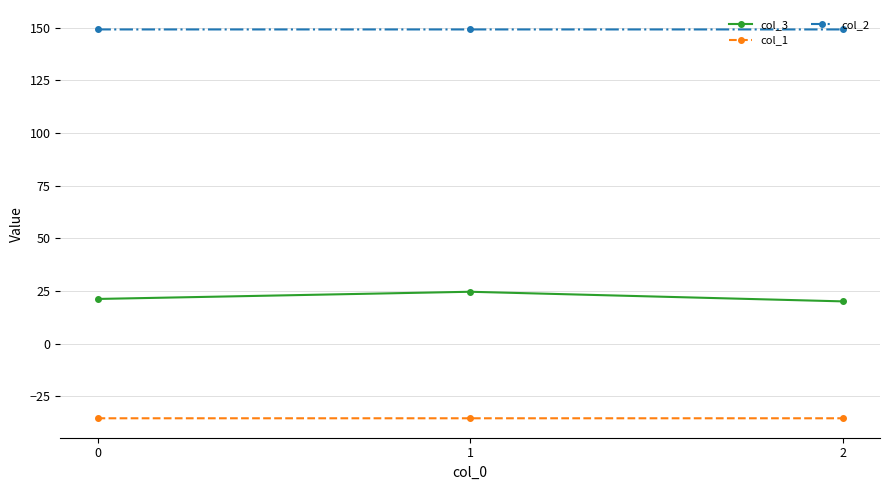

True or false: col_2 has a value of 149.2 at 0.

True